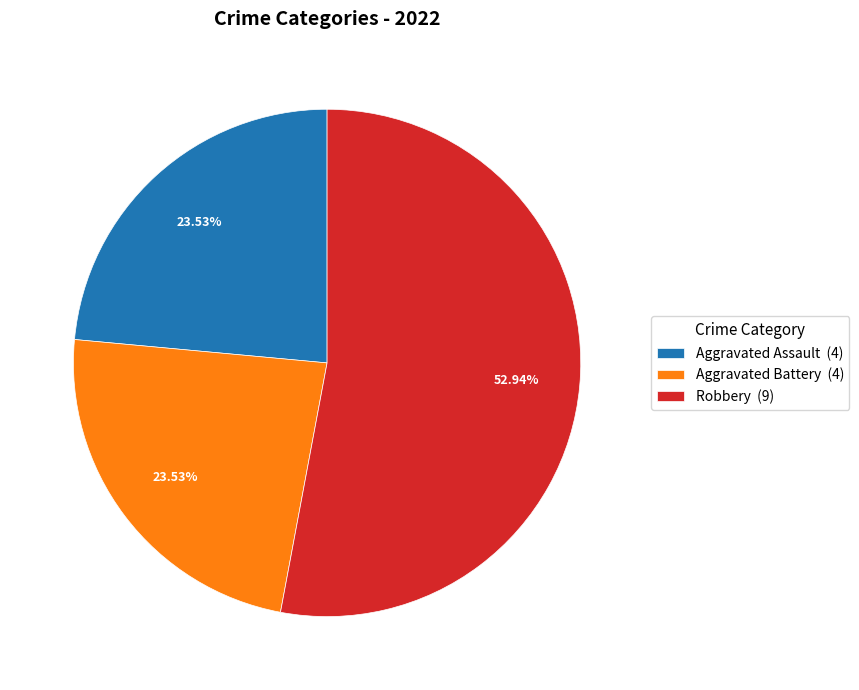

What is the ratio of the value at Aggravated Assault (4) to the value at Aggravated Battery (4)?

1.0